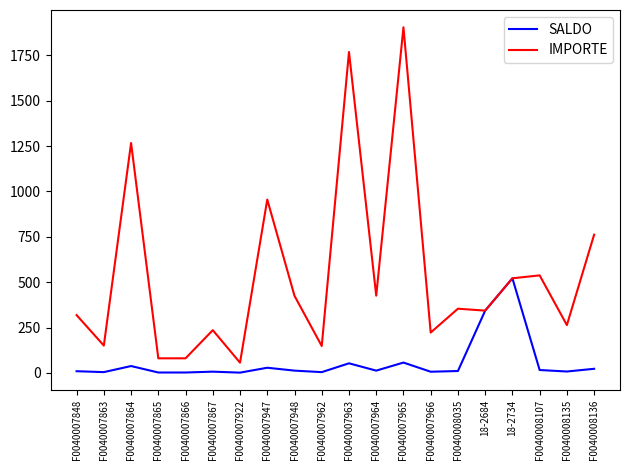

List the series in order of their overall mean, highest first.

IMPORTE, SALDO